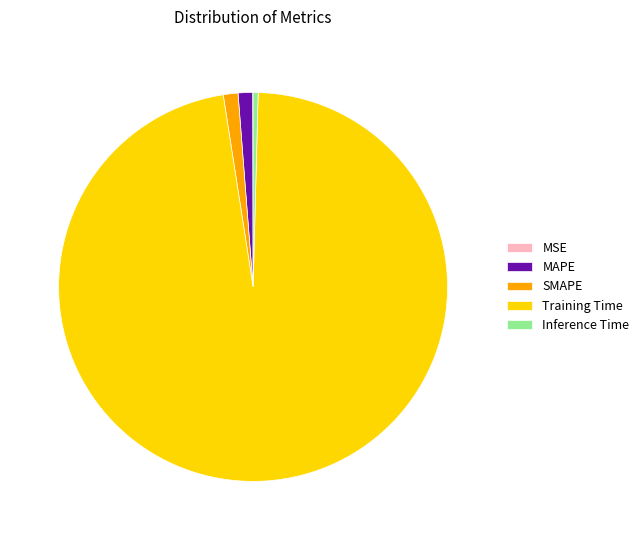

Which category has the biggest portion of the pie?

Training Time